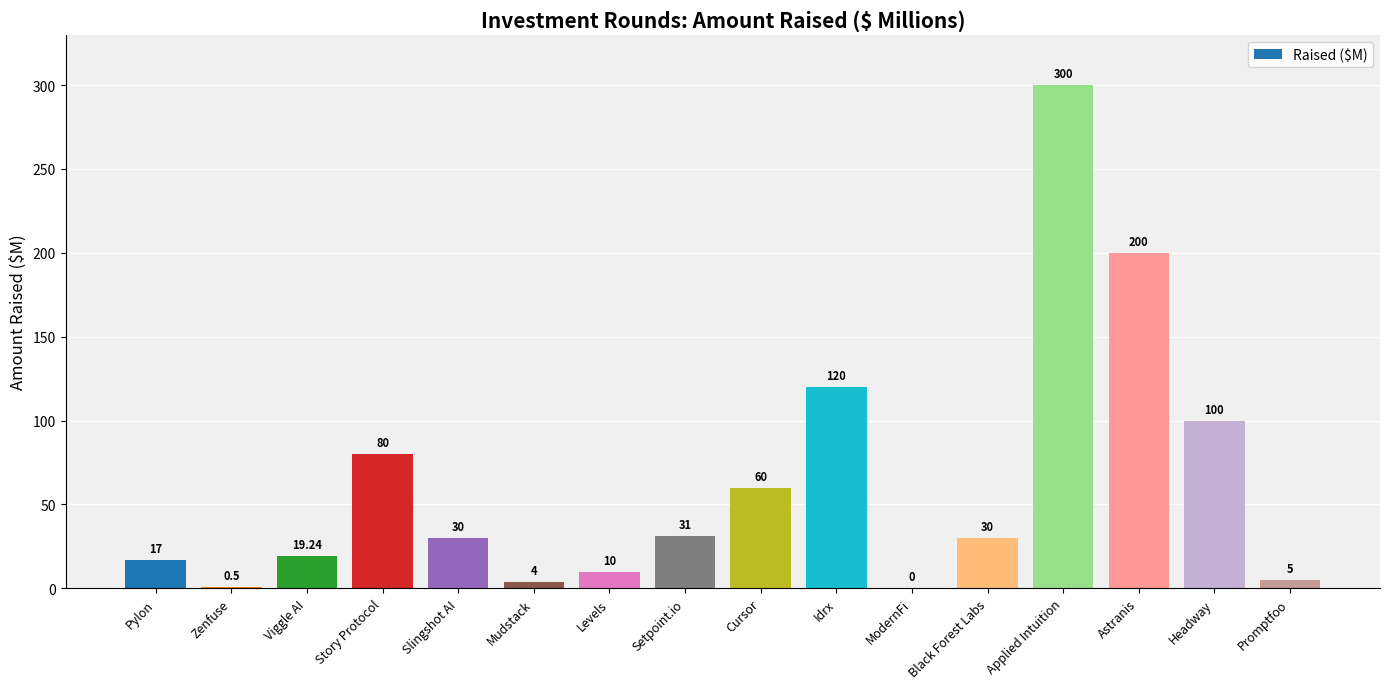

Between Viggle AI and Setpoint.io, which is larger?

Setpoint.io